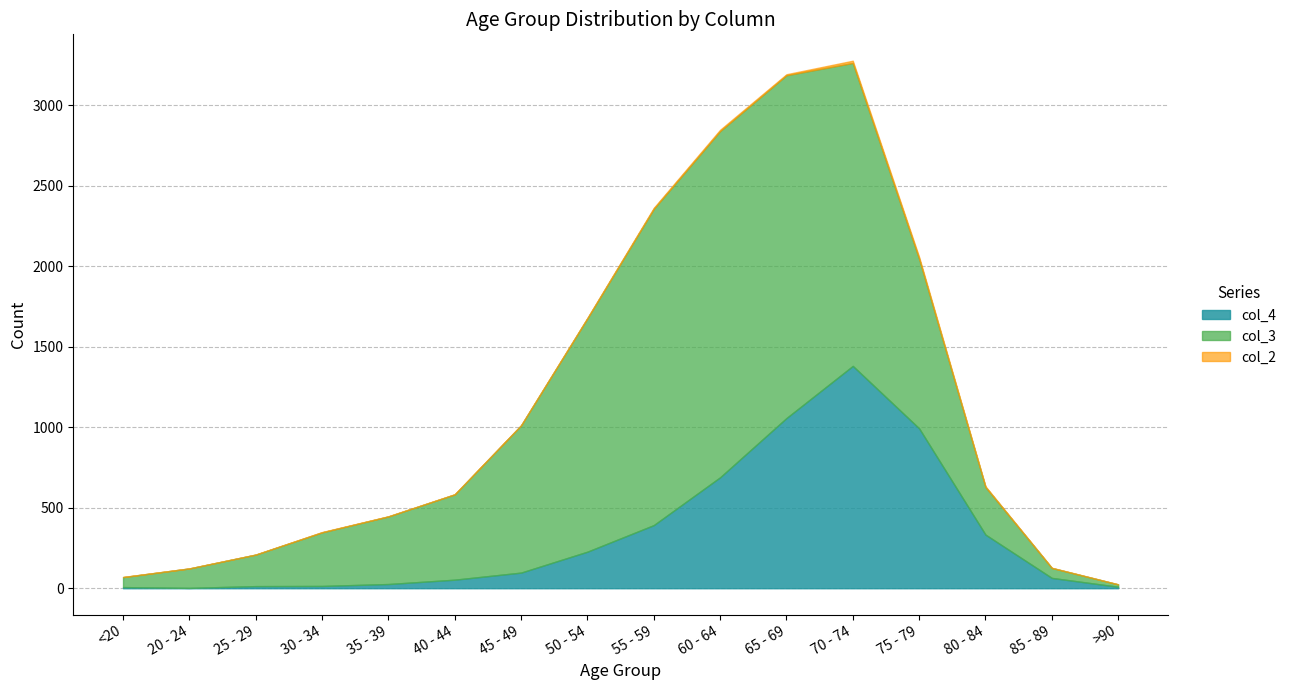

Which label corresponds to the smallest value in the chart?

<20